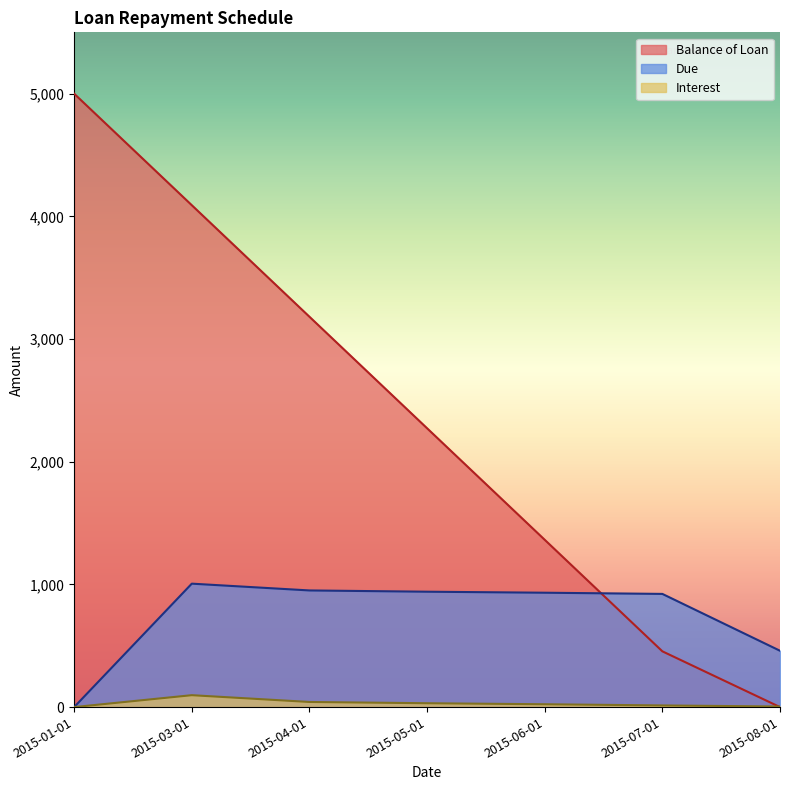

Between 2015-05-01 and 2015-08-01, which series saw the biggest shift?

Balance of Loan